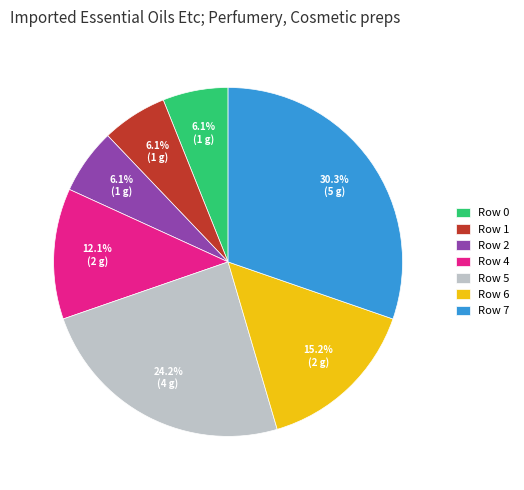

Approximately how many times larger is the value at Row 5 compared to Row 4?

2.0